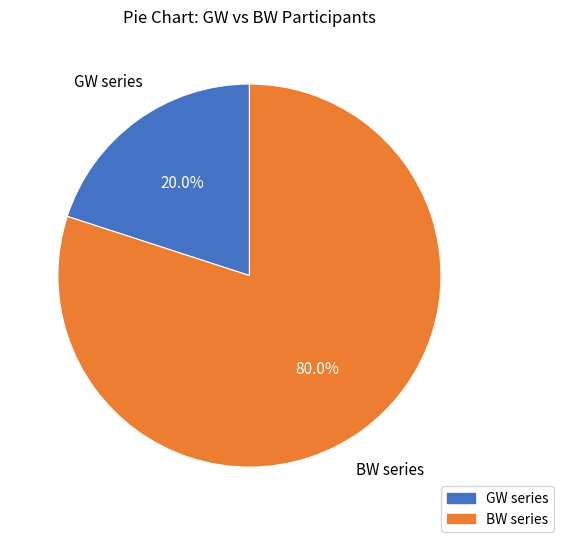

Is there any slice that represents more than half of the pie?

Yes